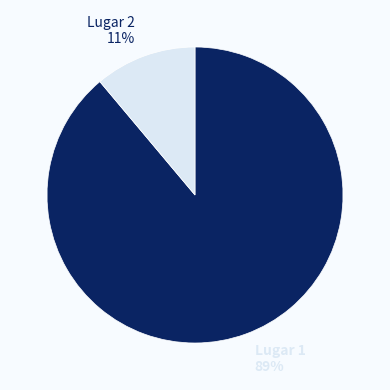

Between Lugar 2 and Lugar 1, which is larger?

Lugar 1